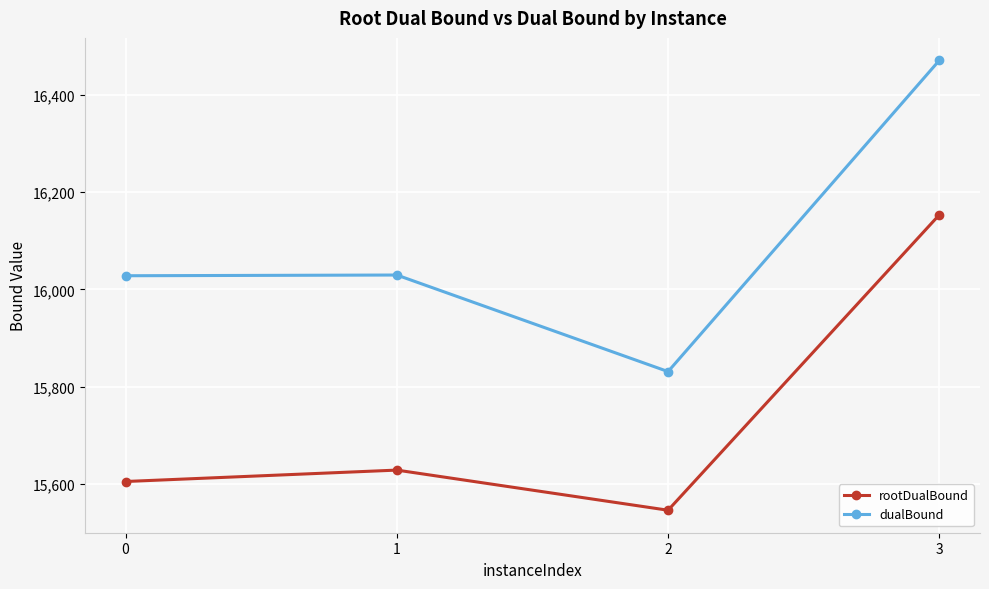

What is the sum of the rootDualBound values at 2 and 0?

31151.8